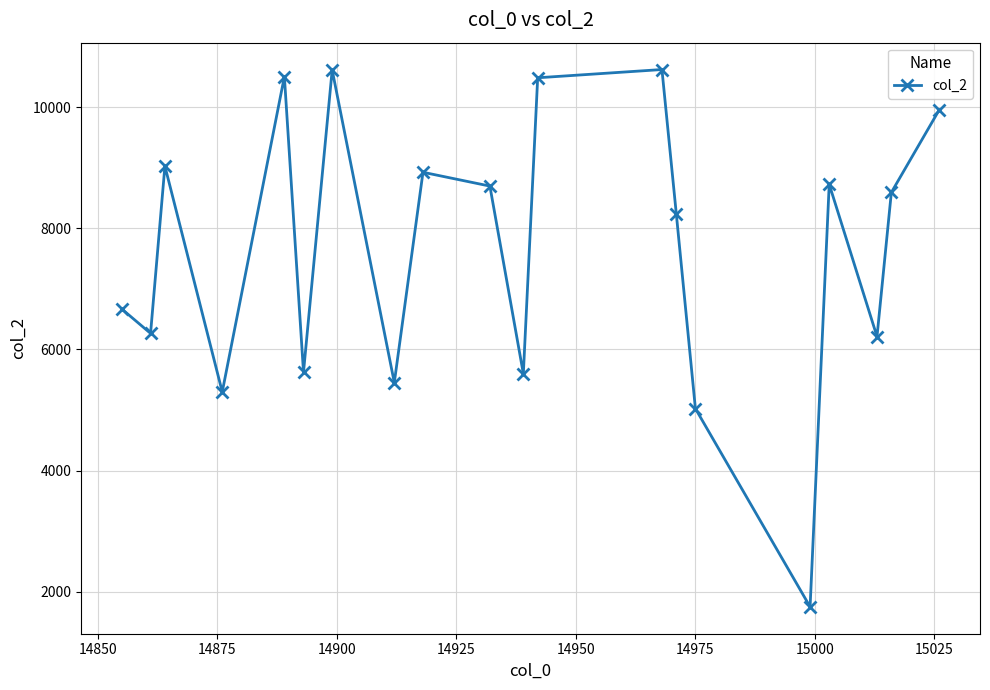

How many interior local valleys (lower than both neighbors) does the data have?

7